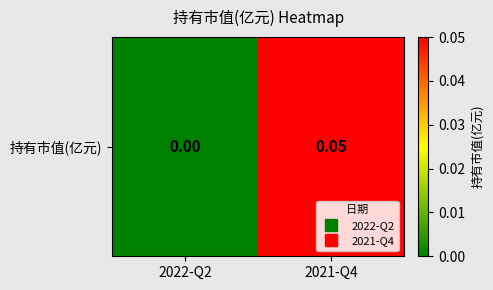

Reading left to right, extract all data points from this chart.

0.0	0.1